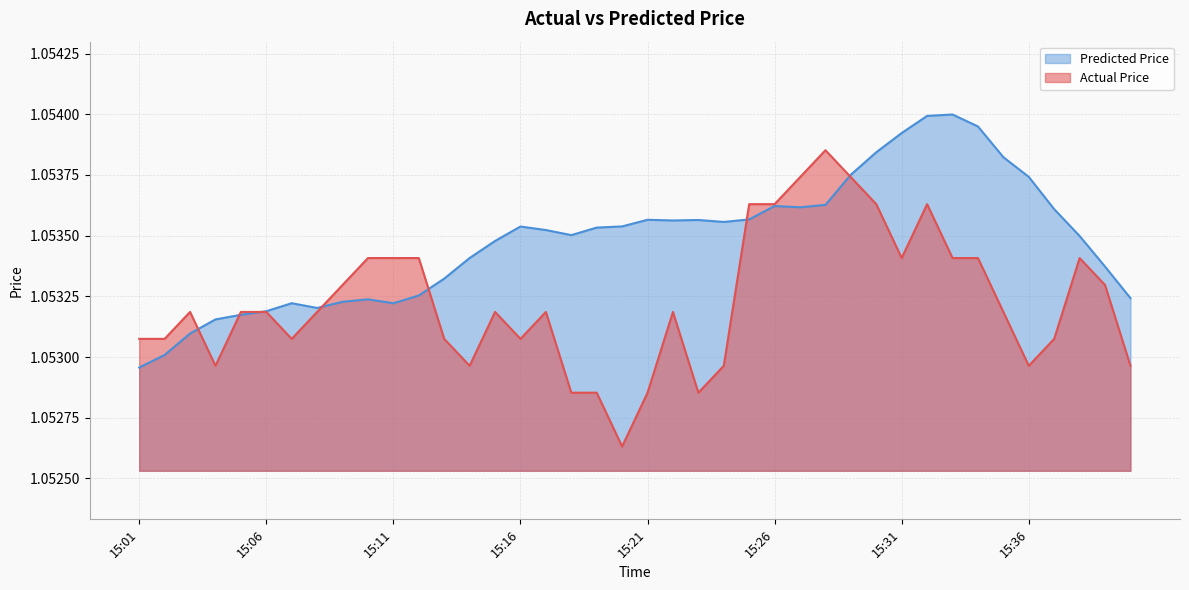

What is the maximum value shown in the chart?

1.1